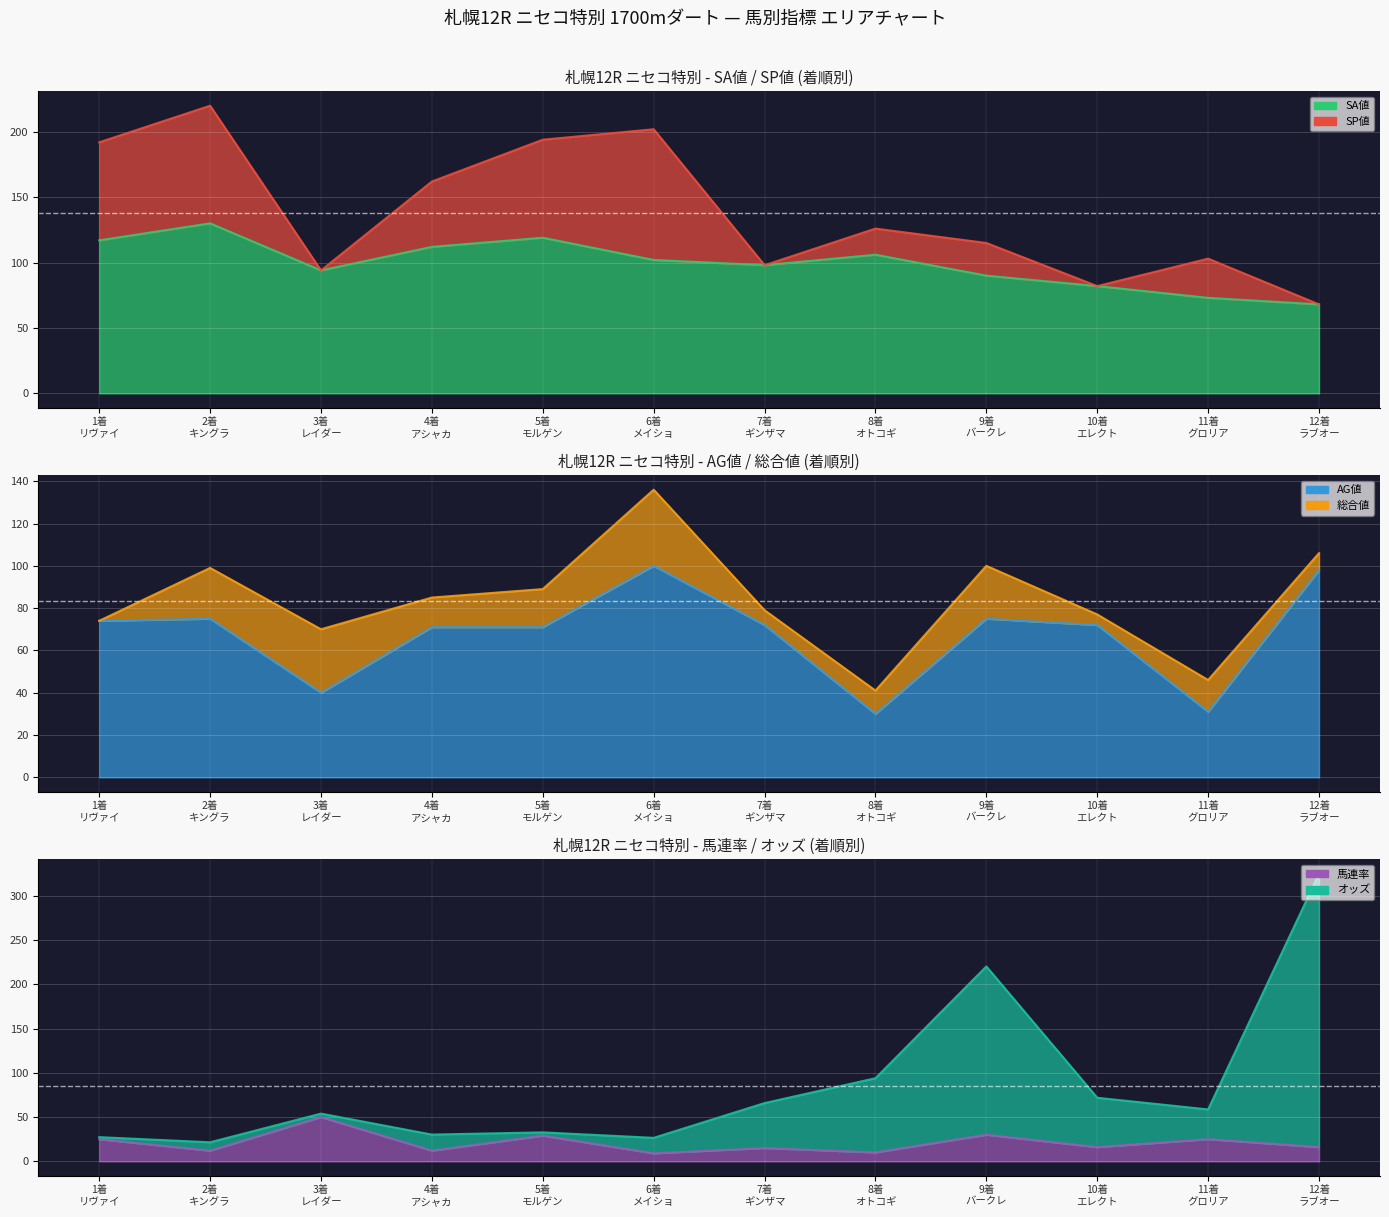

Is the value of AG値 線 at 12着
ラブオー greater than the value of SP値 線 at 12着
ラブオー?

Yes